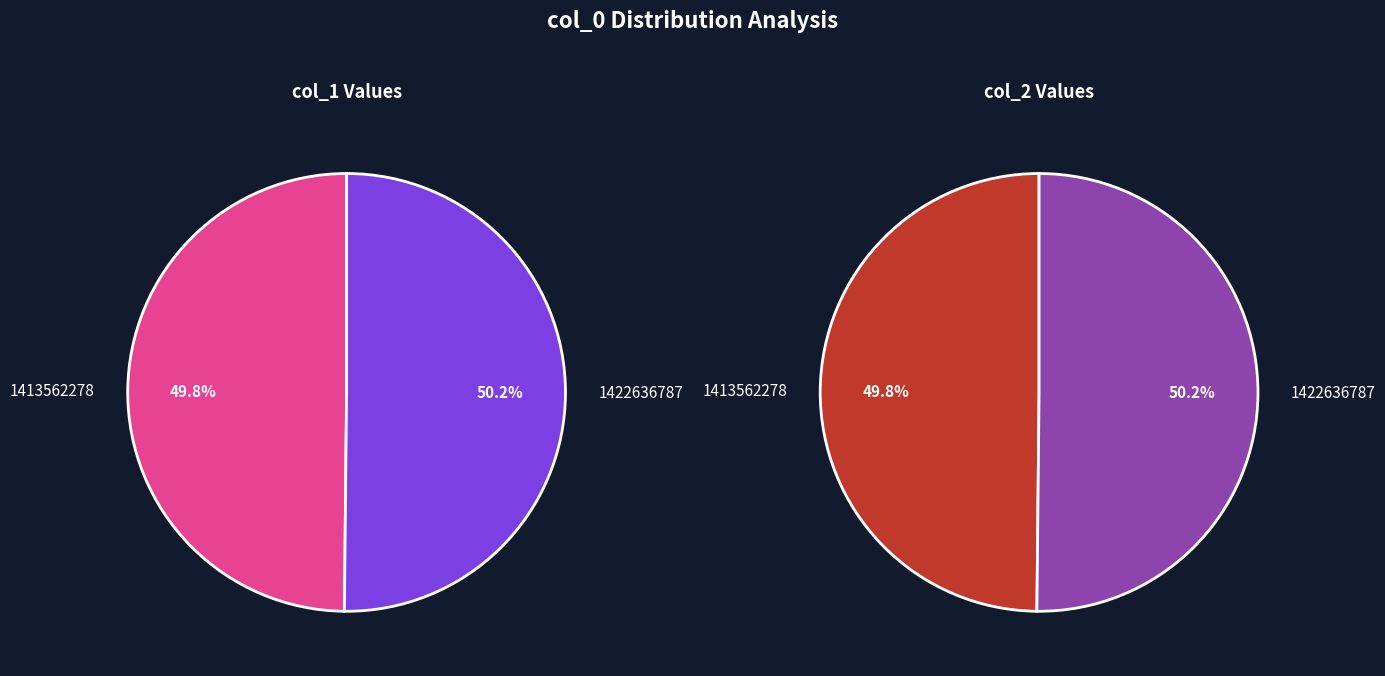

To the nearest percent, what percentage of the pie is 1413562278?

50%